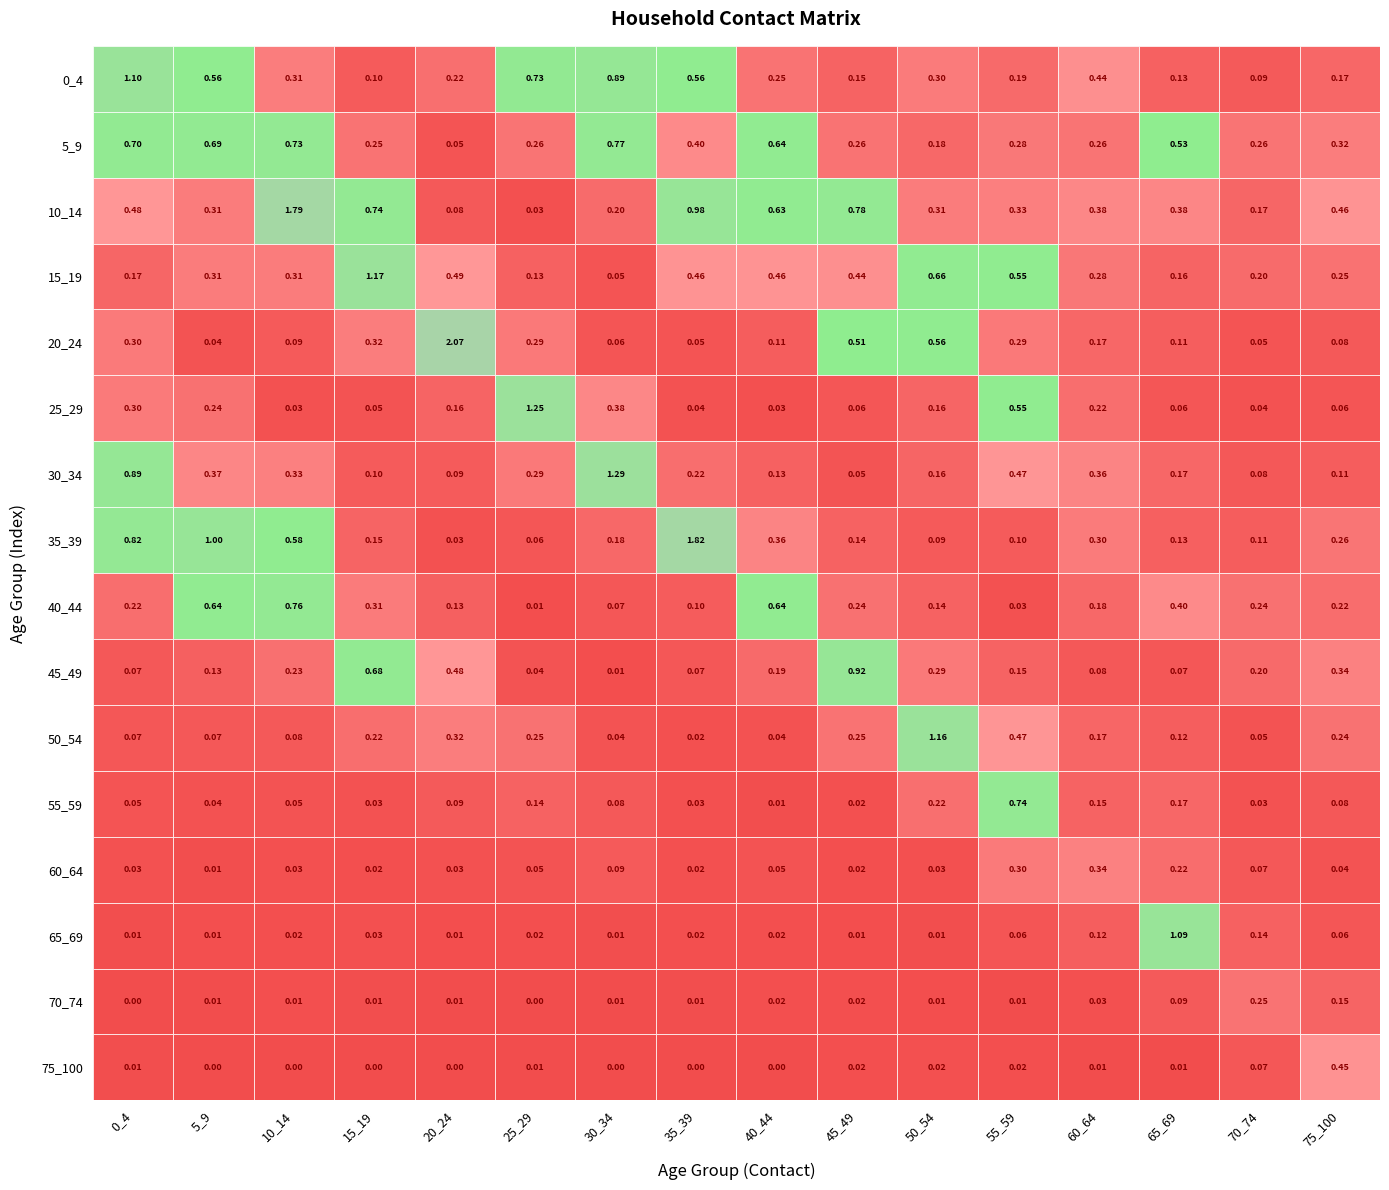

At which category is the sum across all series the highest?

10_14